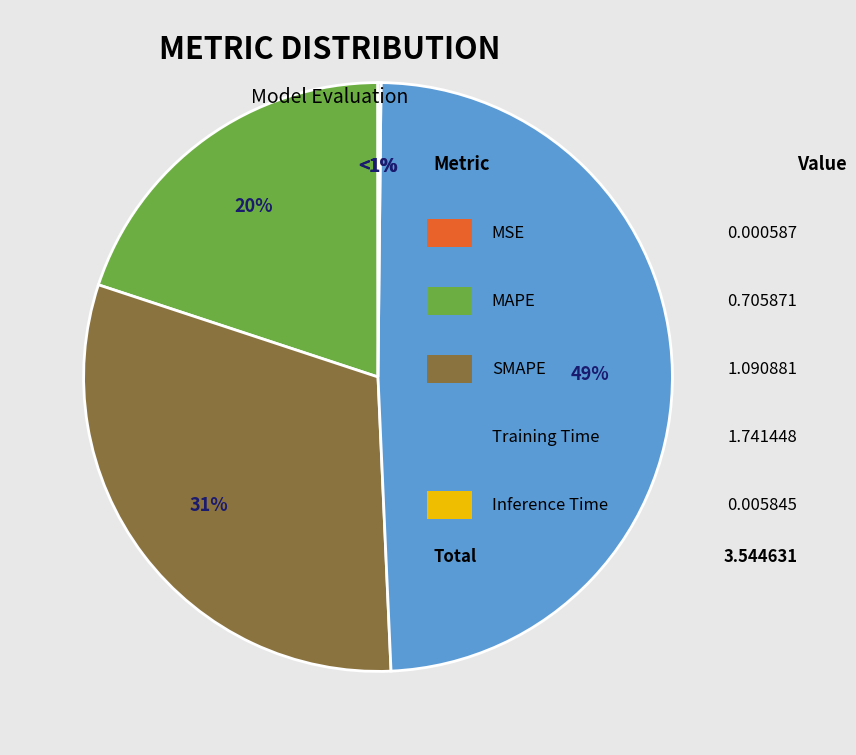

To the nearest percent, what is the difference between the largest and smallest slice percentages?

49%